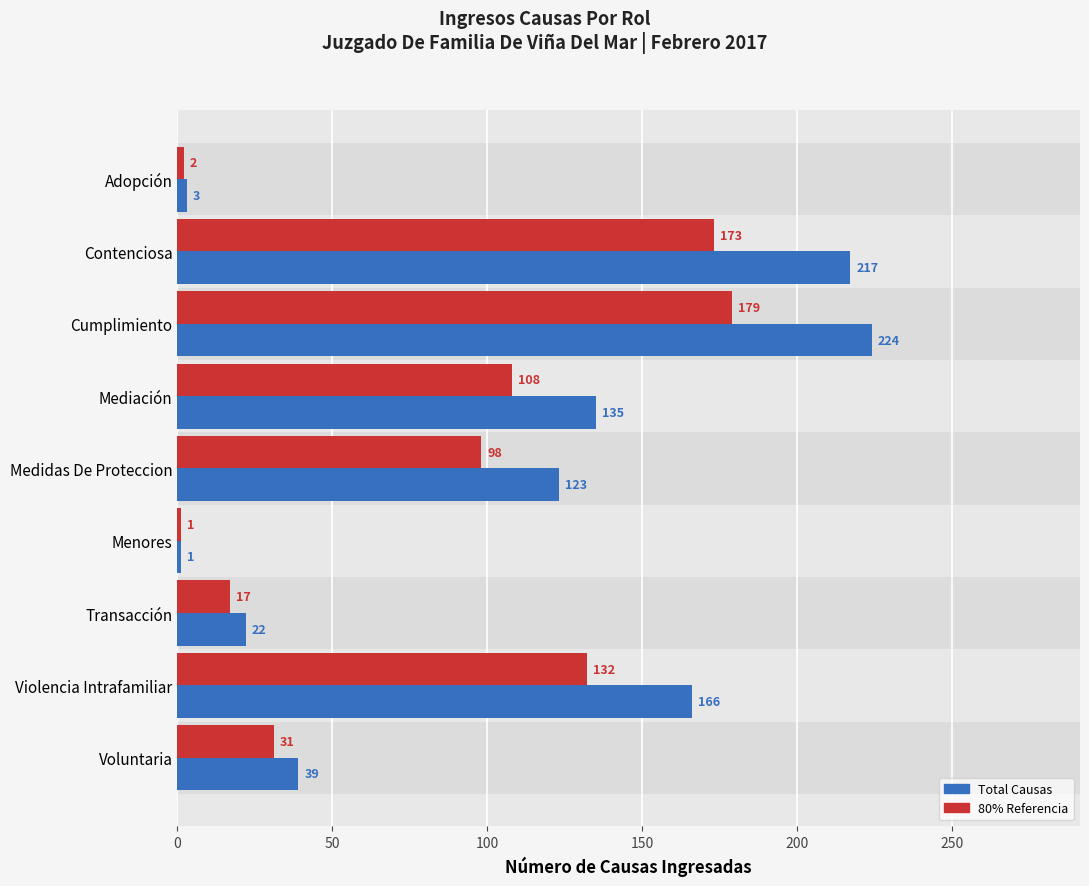

What is the total value across all series at Mediación?

243